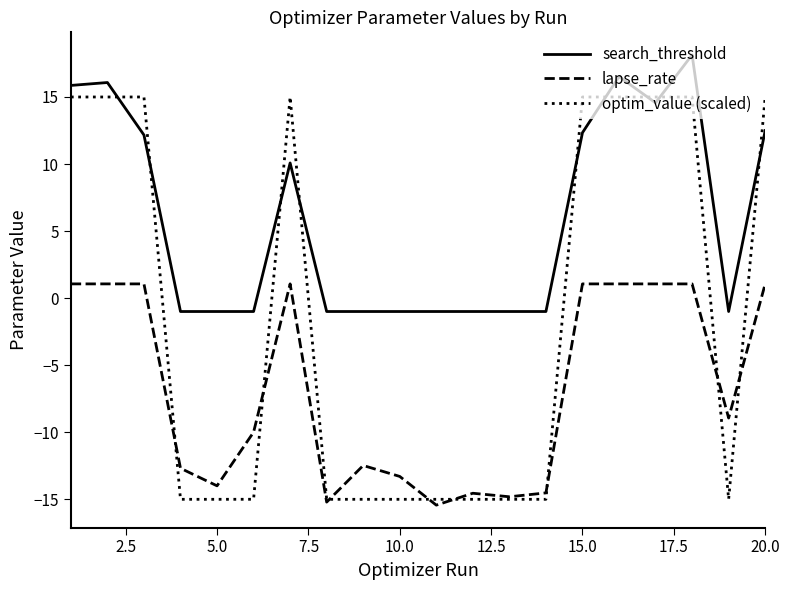

How many values in search_threshold are below zero?

11